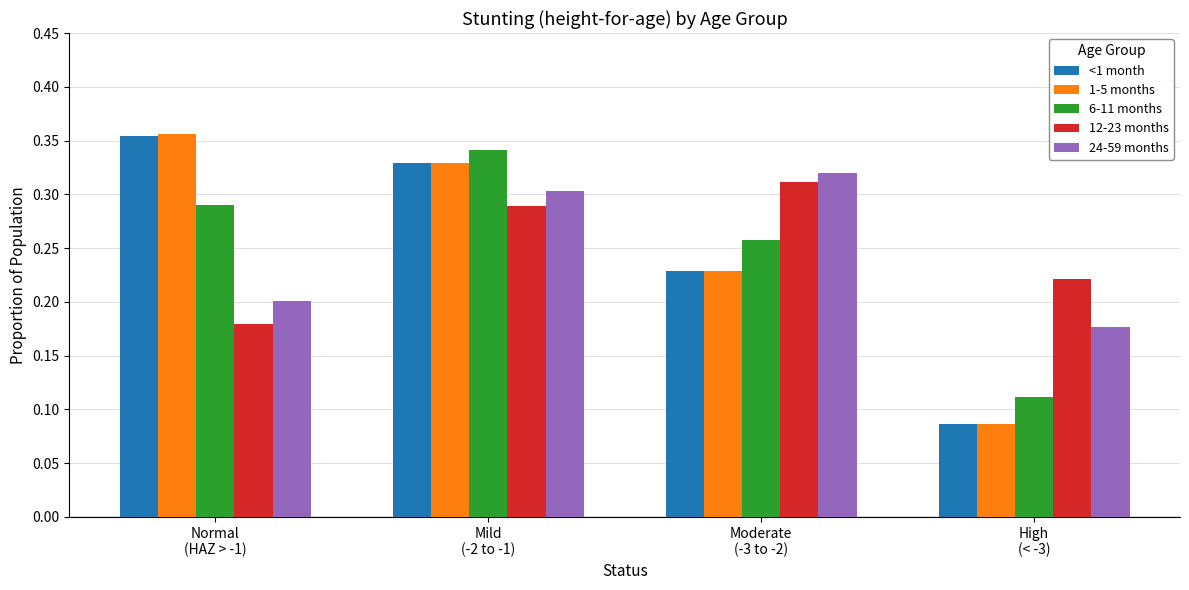

Which series has the widest spread of values?

1-5 months